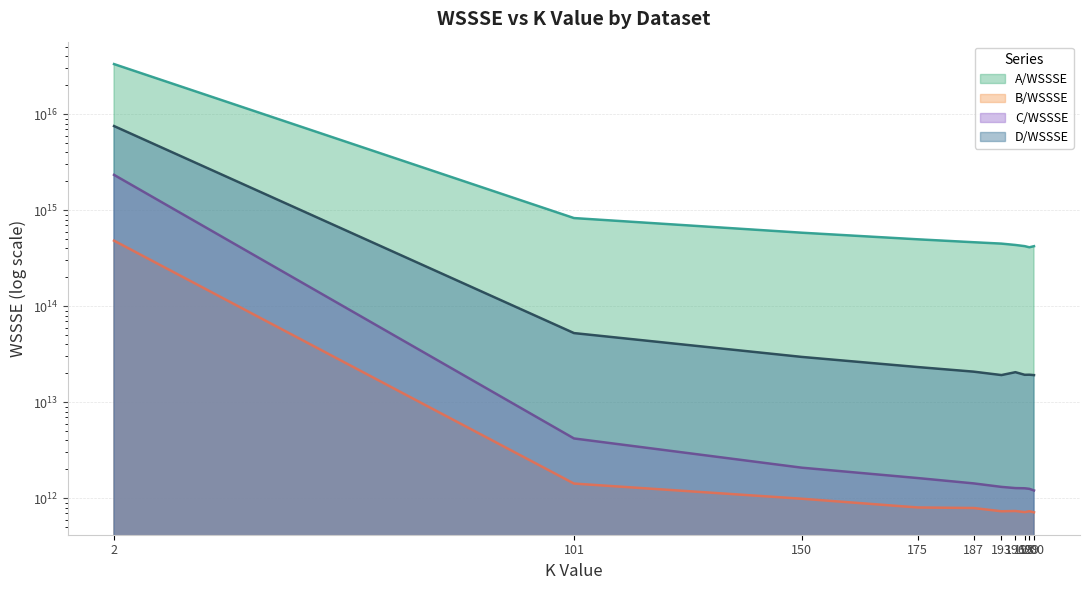

Which label corresponds to the largest value in the chart?

2